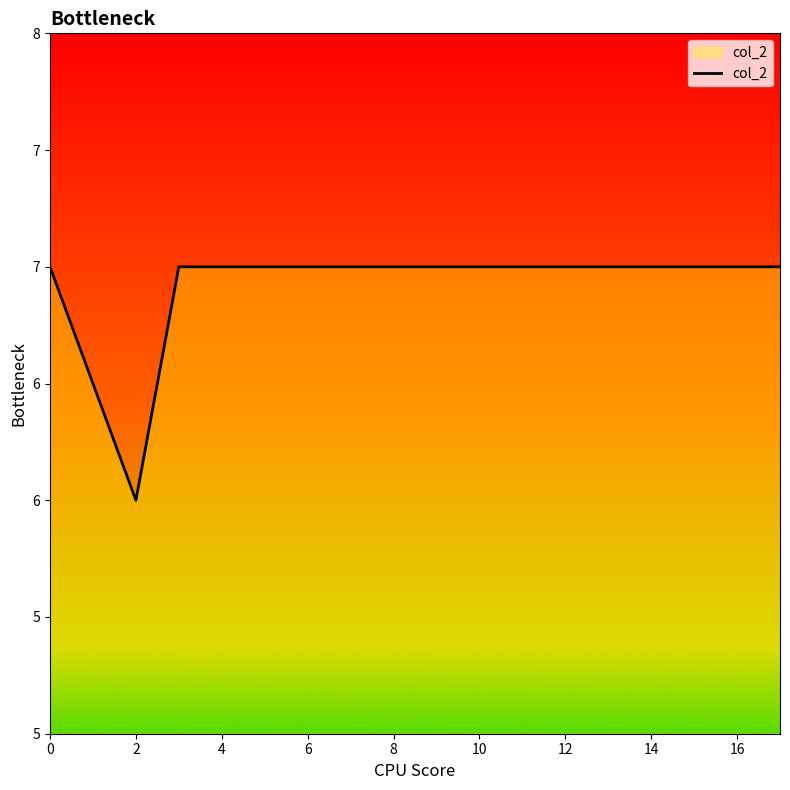

What is the value of the 5th point from the left?

7